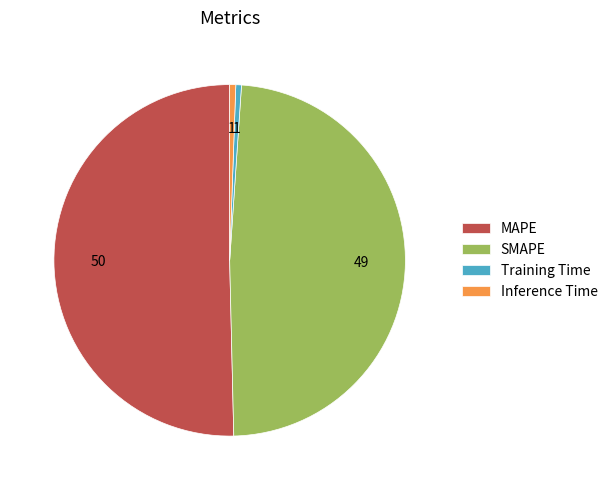

Which category accounts for the majority?

MAPE